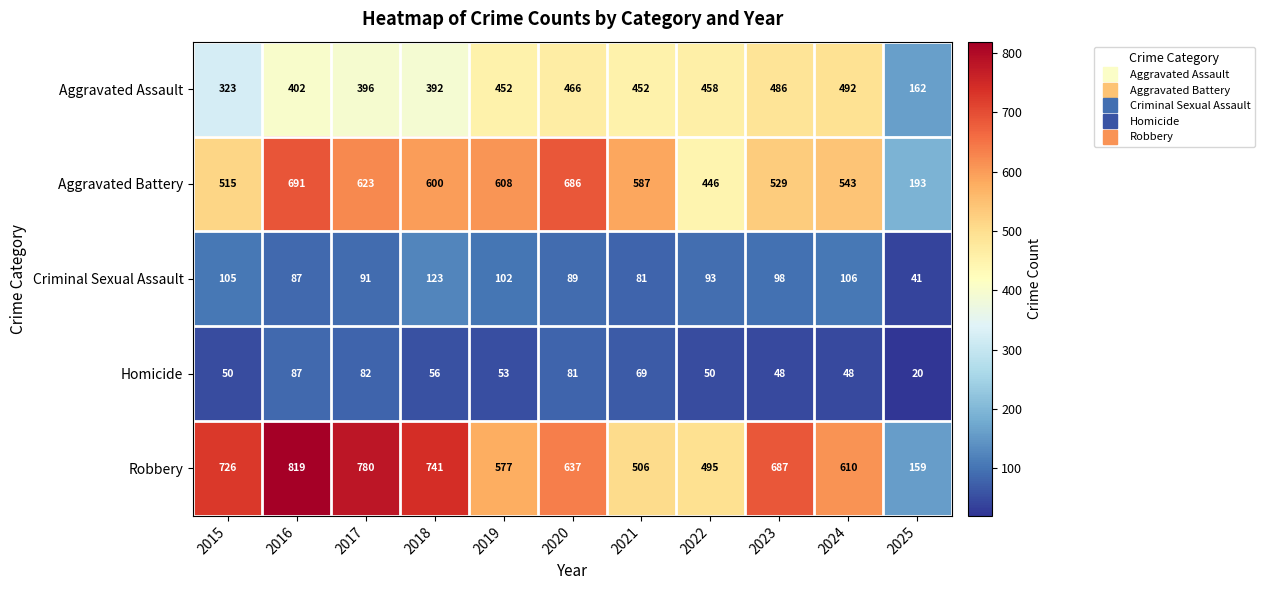

Is it true that Robbery equals 726 at 2015?

True